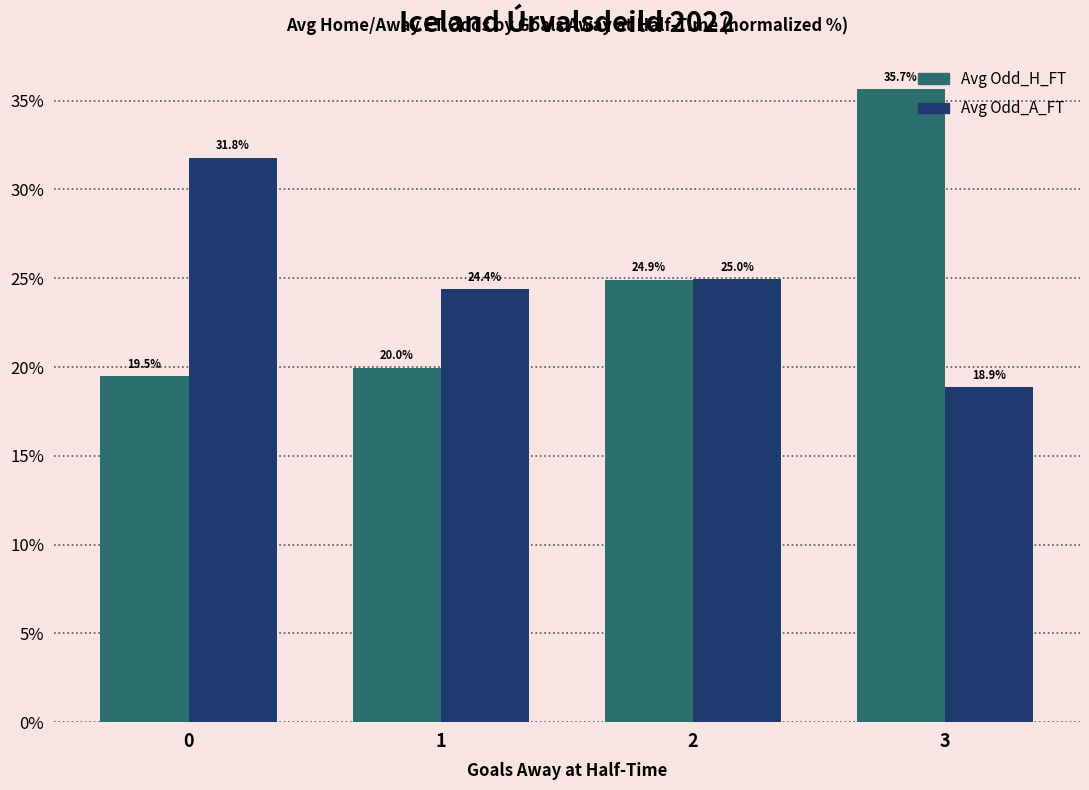

What is the spread (max minus min) of values at 0?

12.3